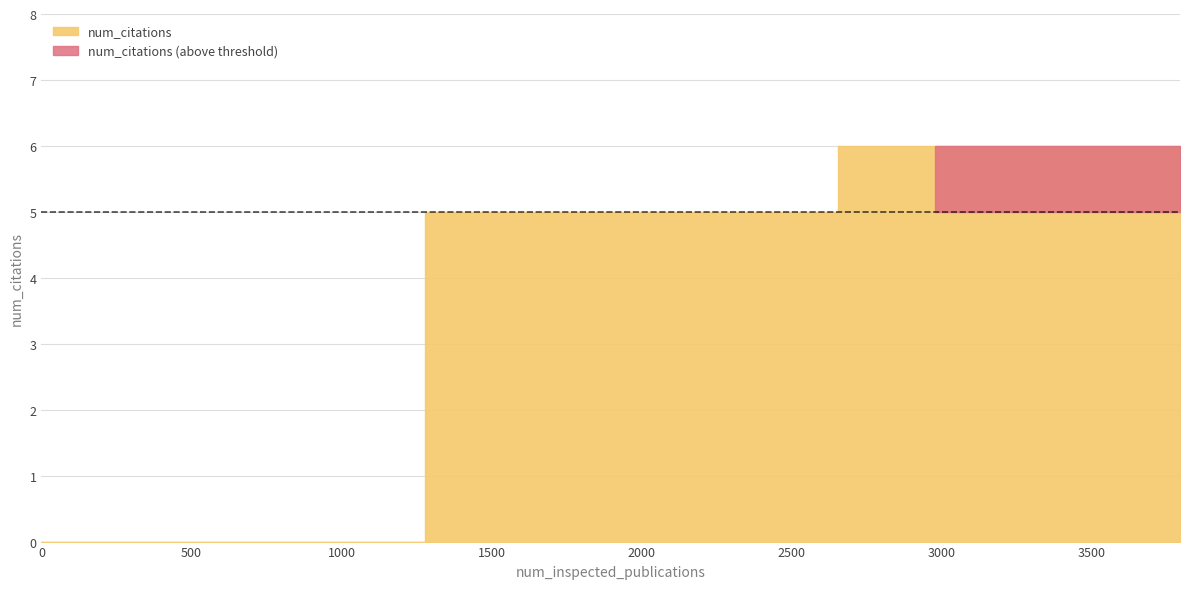

Read the value at 3794.

6